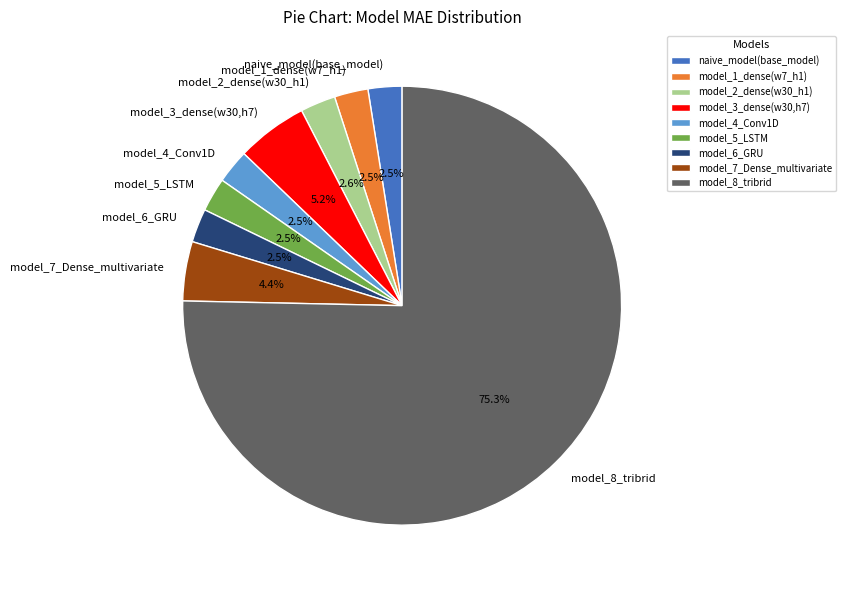

To the nearest percent, what is the difference between the model_8_tribrid and naive_model(base_model) slice percentages?

73%